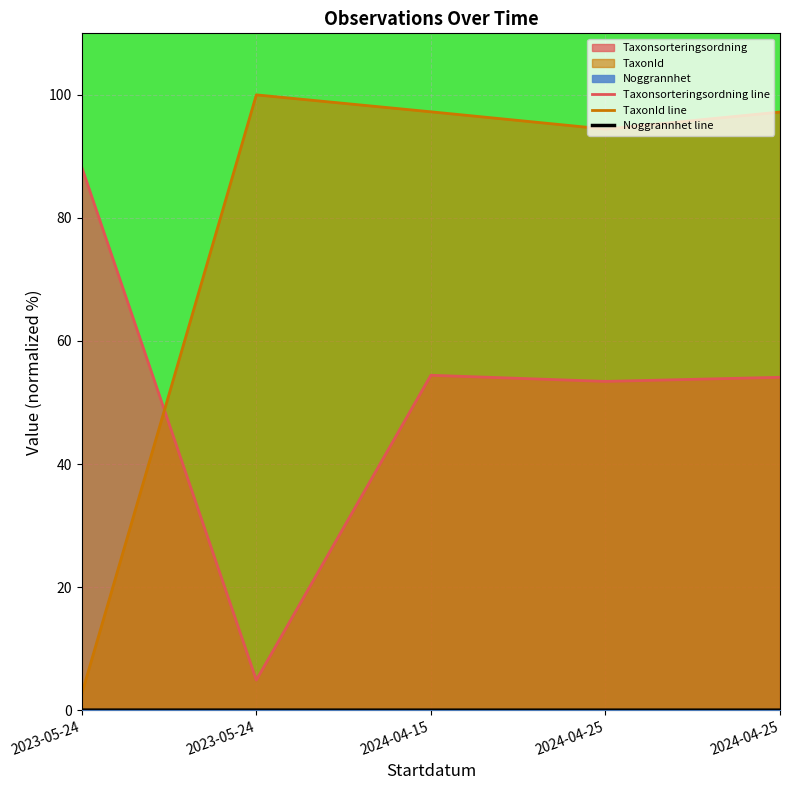

Reading left to right, what are all the values shown in this chart?

Taxonsorteringsordning line: 2023-05-24=88.3	2023-05-24=4.9	2024-04-15=54.4	2024-04-25=53.4	2024-04-25=54.1
TaxonId line: 2023-05-24=2.7	2023-05-24=100.0	2024-04-15=97.2	2024-04-25=94.4	2024-04-25=97.2
Noggrannhet line: 2023-05-24=0.0	2023-05-24=0.0	2024-04-15=0.0	2024-04-25=0.0	2024-04-25=0.0